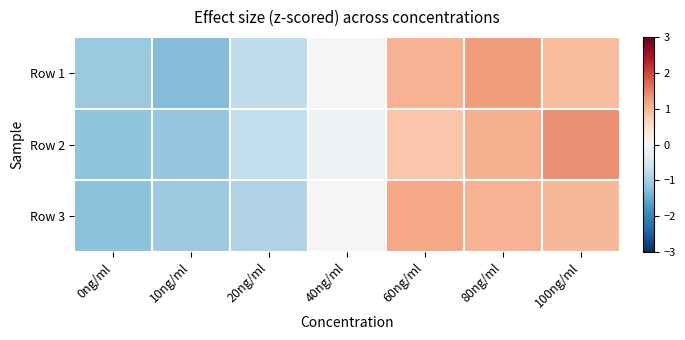

Reading left to right, extract all data points from this chart.

Row 1: 0ng/ml=-1.1	10ng/ml=-1.3	20ng/ml=-0.8	40ng/ml=-0.1	60ng/ml=1.0	80ng/ml=1.2	100ng/ml=0.9
Row 2: 0ng/ml=-1.2	10ng/ml=-1.2	20ng/ml=-0.7	40ng/ml=-0.2	60ng/ml=0.8	80ng/ml=1.1	100ng/ml=1.4
Row 3: 0ng/ml=-1.2	10ng/ml=-1.1	20ng/ml=-0.9	40ng/ml=0.0	60ng/ml=1.2	80ng/ml=1.0	100ng/ml=1.0